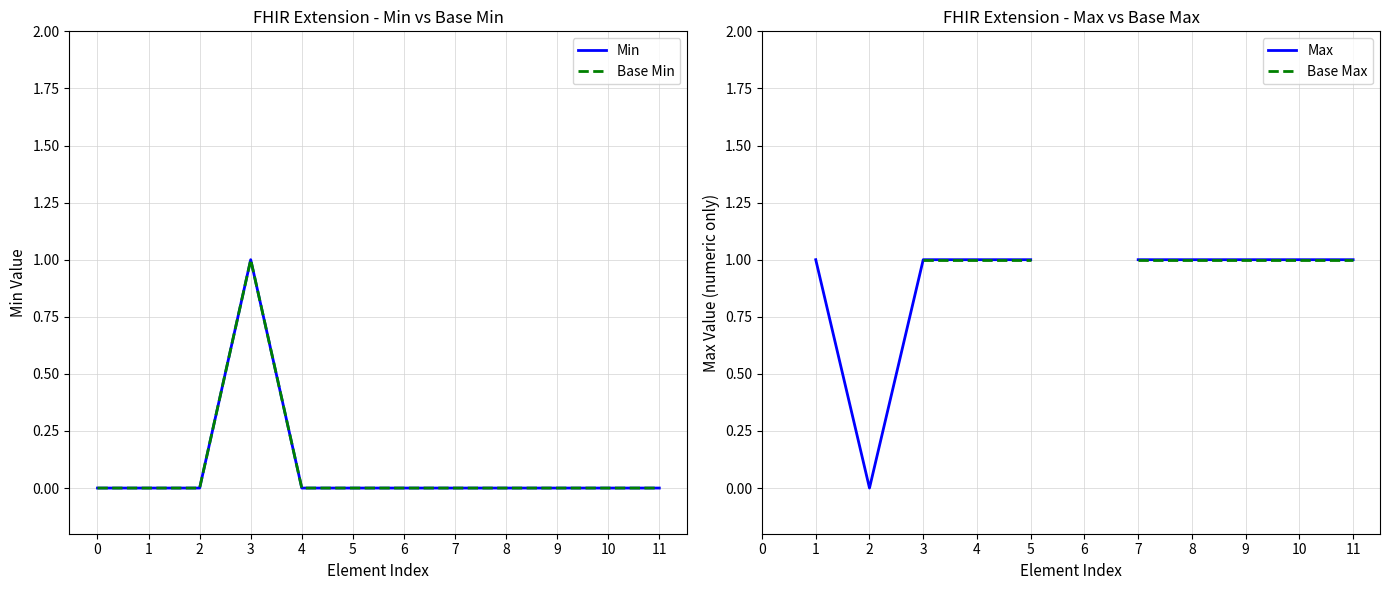

What are all the series names shown in the legend?

Min, Base Min, Max, Base Max